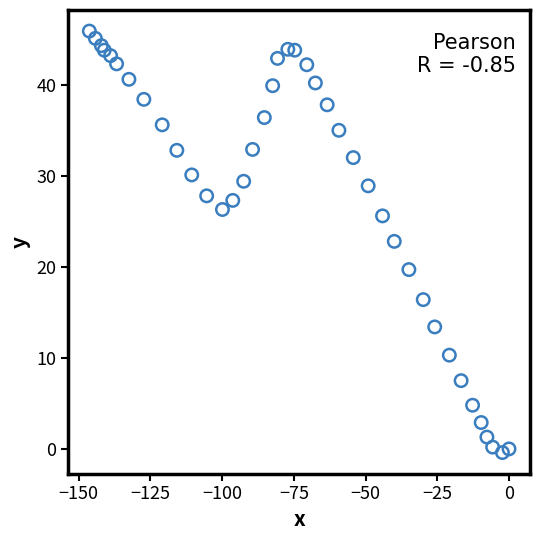

What Y value in the scatter plot is closest to 22?

22.8